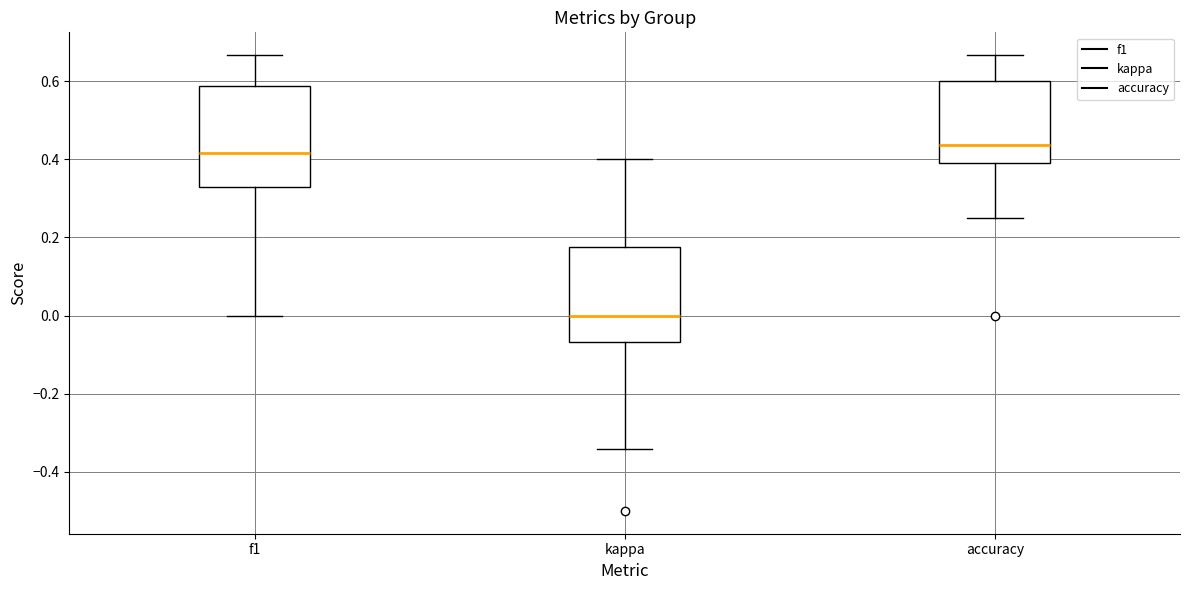

Which box has the lowest median line?

kappa